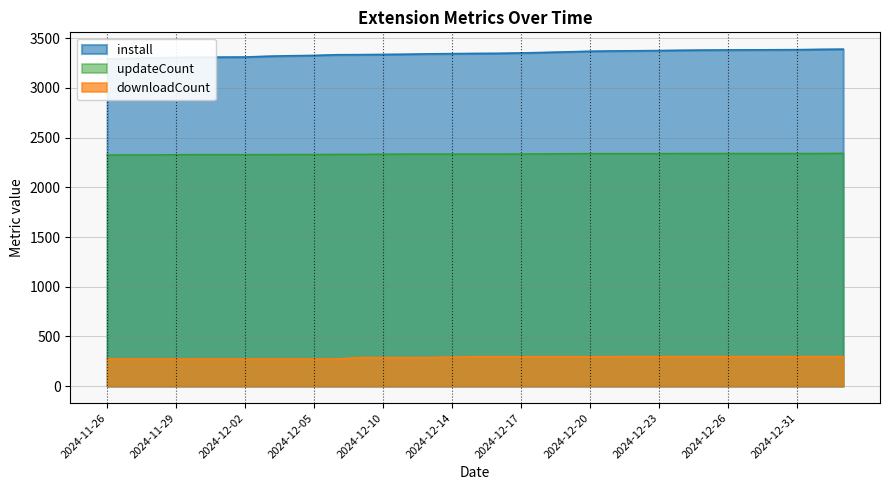

Which has a higher value, 2024-12-20 or 2025-01-02?

2025-01-02